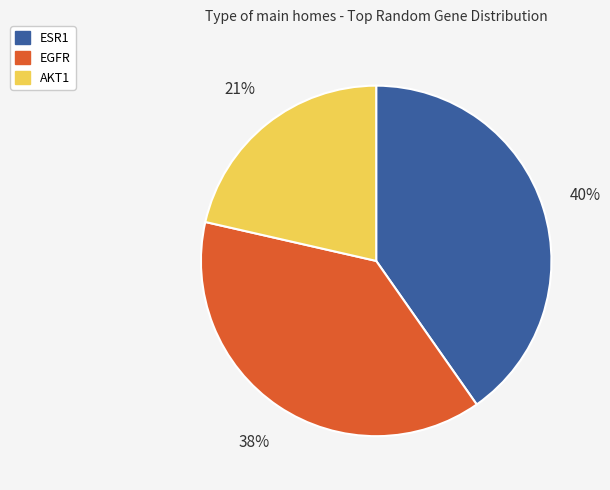

The EGFR slice represents 38% of the pie. True or false?

True